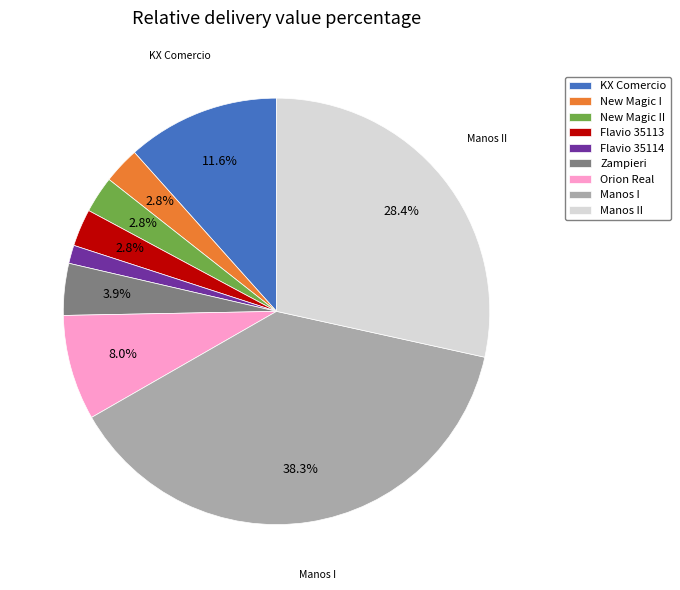

Is there a majority slice in this chart?

No